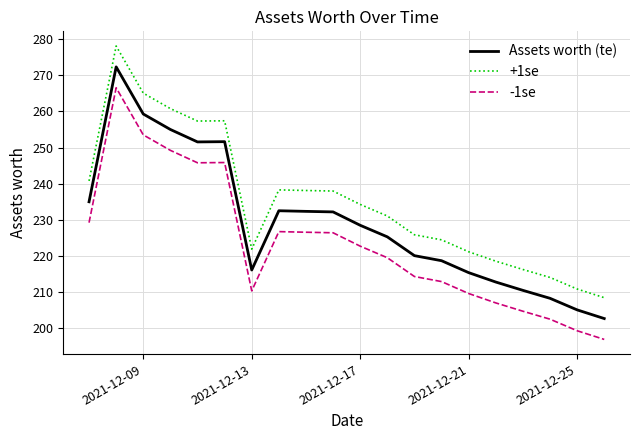

How many values in the -1se series exceed 222?

10